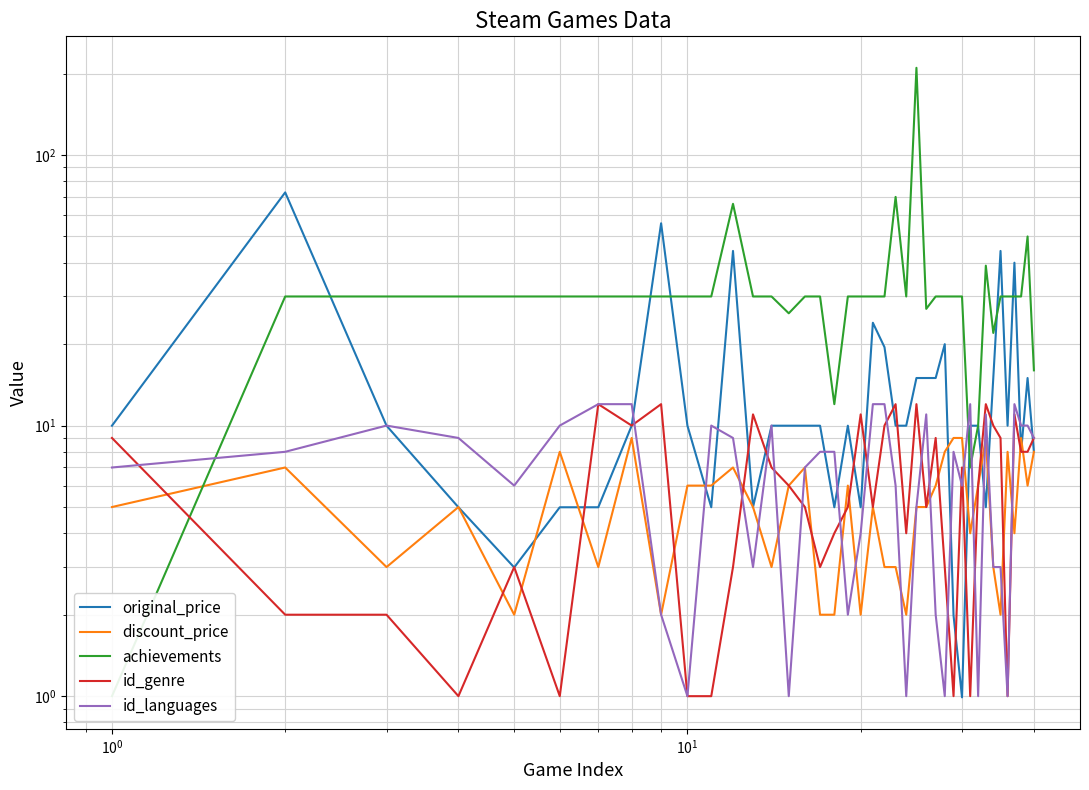

Reading left to right, transcribe all the data shown in this chart.

original_price: 10.0	72.7	10.0	5.0	3.0	5.0	5.0	10.0	55.9	10.0	5.0	44.2	5.0	10.0	10.0	10.0	10.0	5.0	10.0	5.0	24.0	19.5	10.0	10.0	15.0	15.0	15.0	20.0	2.0	1.0	10.0	10.0	5.0	15.0	44.2	10.0	40.0	8.0	15.0	8.0
discount_price: 5.0	7.0	3.0	5.0	2.0	8.0	3.0	9.0	2.0	6.0	6.0	7.0	5.0	3.0	6.0	7.0	2.0	2.0	6.0	2.0	5.0	3.0	3.0	2.0	5.0	5.0	6.0	8.0	9.0	9.0	4.0	6.0	9.0	3.0	2.0	8.0	4.0	9.0	6.0	8.0
achievements: 1.0	30.0	30.0	30.0	30.0	30.0	30.0	30.0	30.0	30.0	30.0	66.0	30.0	30.0	26.0	30.0	30.0	12.0	30.0	30.0	30.0	30.0	70.0	30.0	210.0	27.0	30.0	30.0	30.0	30.0	7.0	10.0	39.0	22.0	30.0	30.0	30.0	30.0	50.0	16.0
id_genre: 9.0	2.0	2.0	1.0	3.0	1.0	12.0	10.0	12.0	1.0	1.0	3.0	11.0	7.0	6.0	5.0	3.0	4.0	5.0	11.0	5.0	10.0	12.0	4.0	12.0	5.0	9.0	3.0	1.0	7.0	1.0	6.0	12.0	10.0	9.0	1.0	11.0	8.0	8.0	9.0
id_languages: 7.0	8.0	10.0	9.0	6.0	10.0	12.0	12.0	2.0	1.0	10.0	9.0	3.0	10.0	1.0	7.0	8.0	8.0	2.0	4.0	12.0	12.0	6.0	1.0	5.0	11.0	2.0	1.0	8.0	6.0	12.0	1.0	11.0	3.0	3.0	1.0	12.0	10.0	10.0	9.0